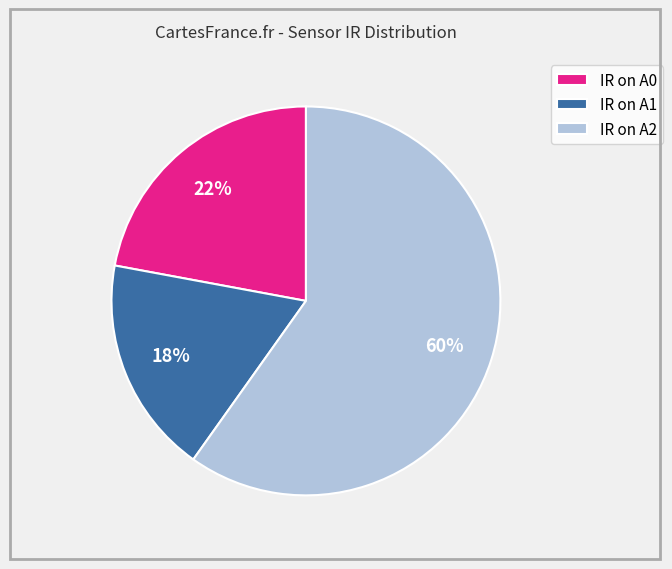

To the nearest percent, what is the difference between the largest and smallest slice percentages?

42%